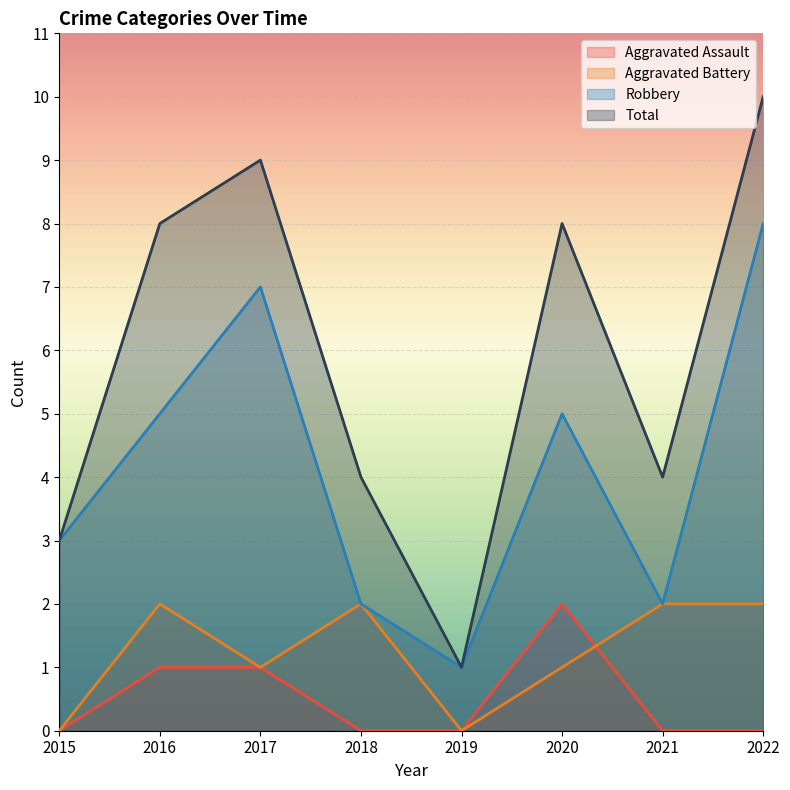

What is the maximum value shown in the chart?

10